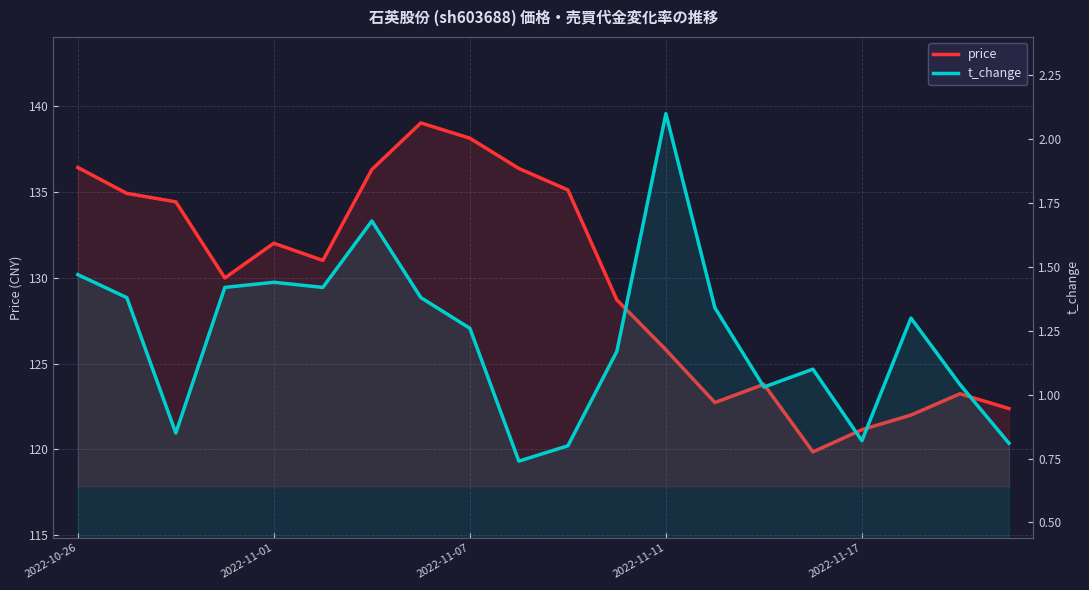

What are all the series names shown in the legend?

price, t_change